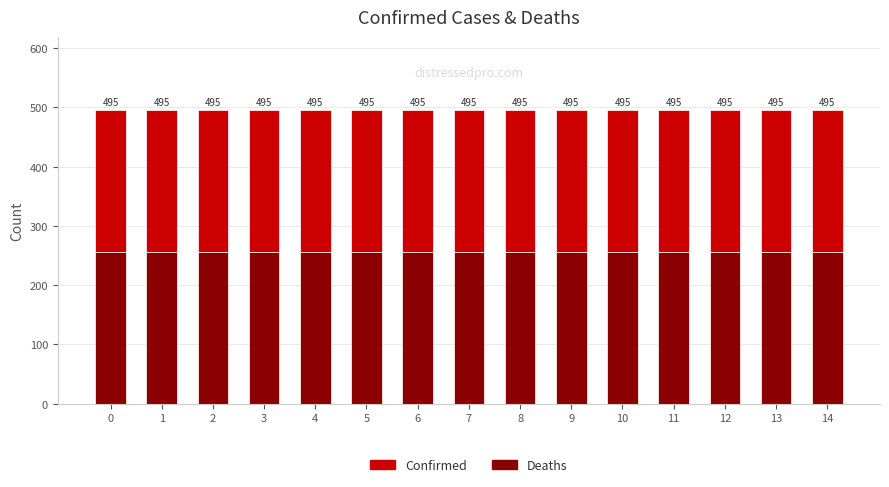

Is it true that Deaths equals 256 at 5?

True